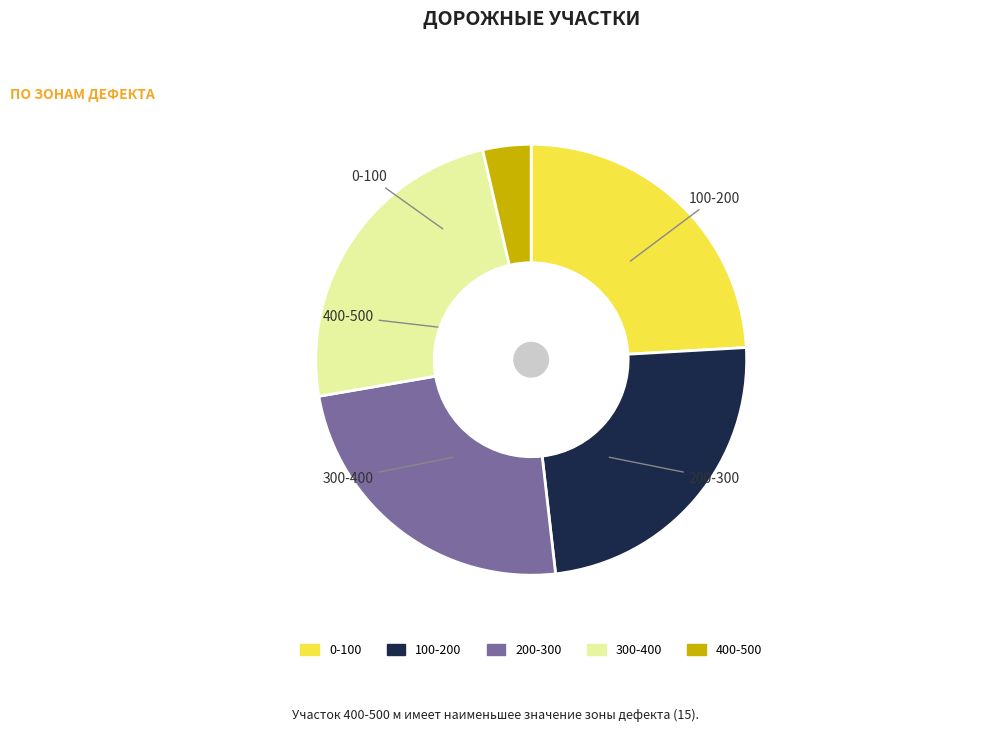

Combined, do 200-300 and 300-400 account for over 50%?

No